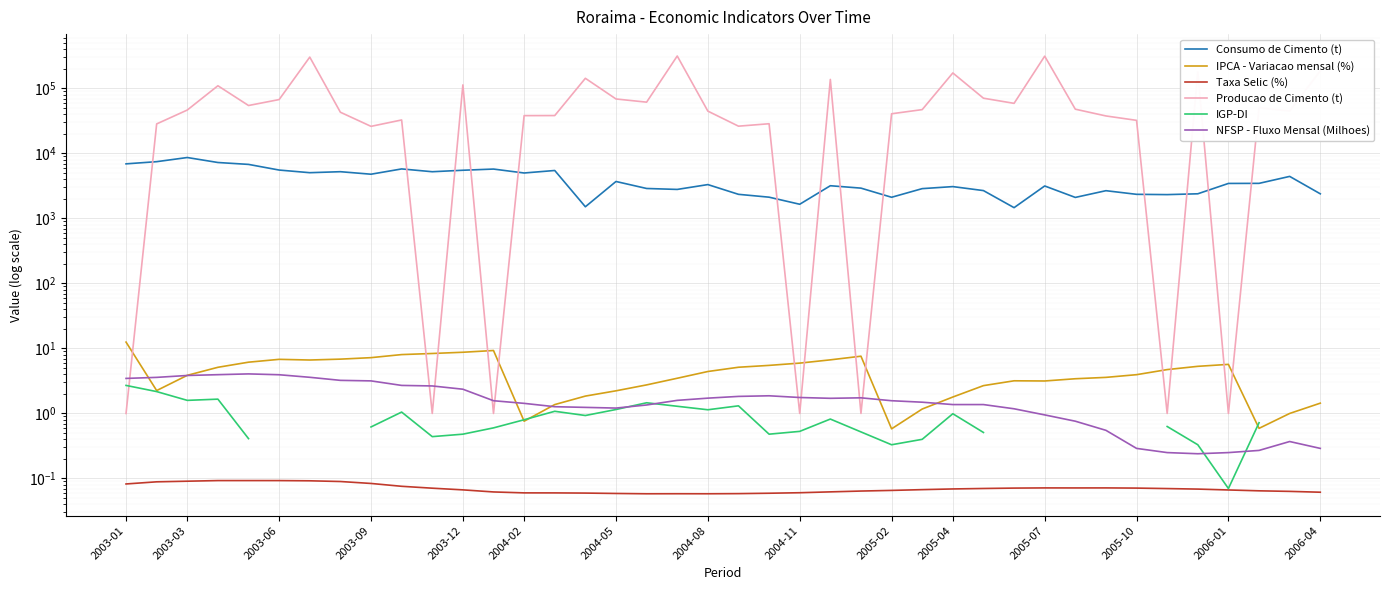

At which category does Taxa Selic (%) reach its first local valley?

17